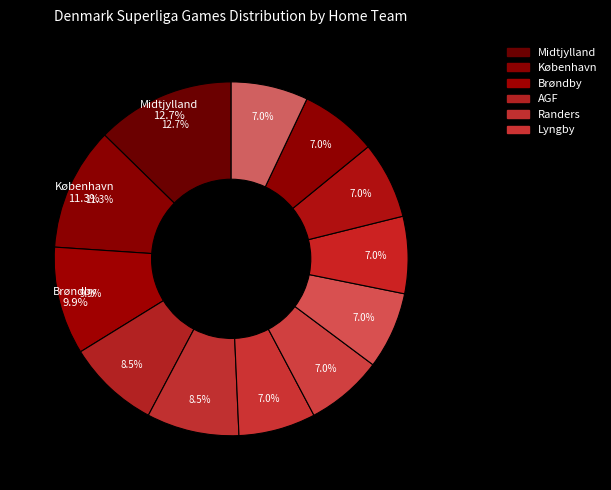

Does Randers represent more than half of the total?

No